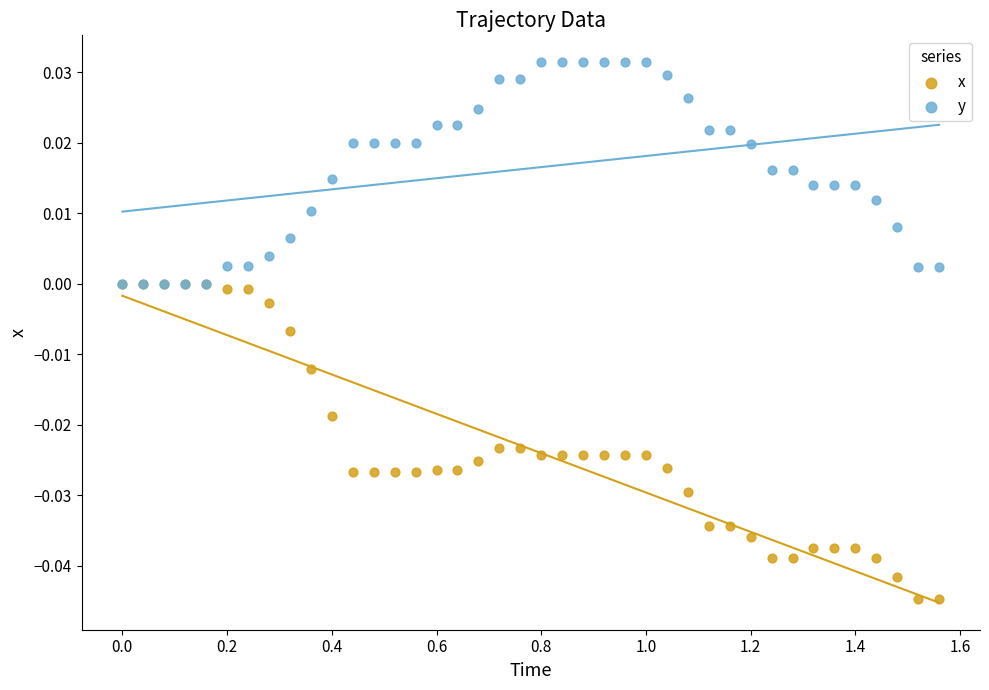

What are all the series names shown in the legend?

x, y